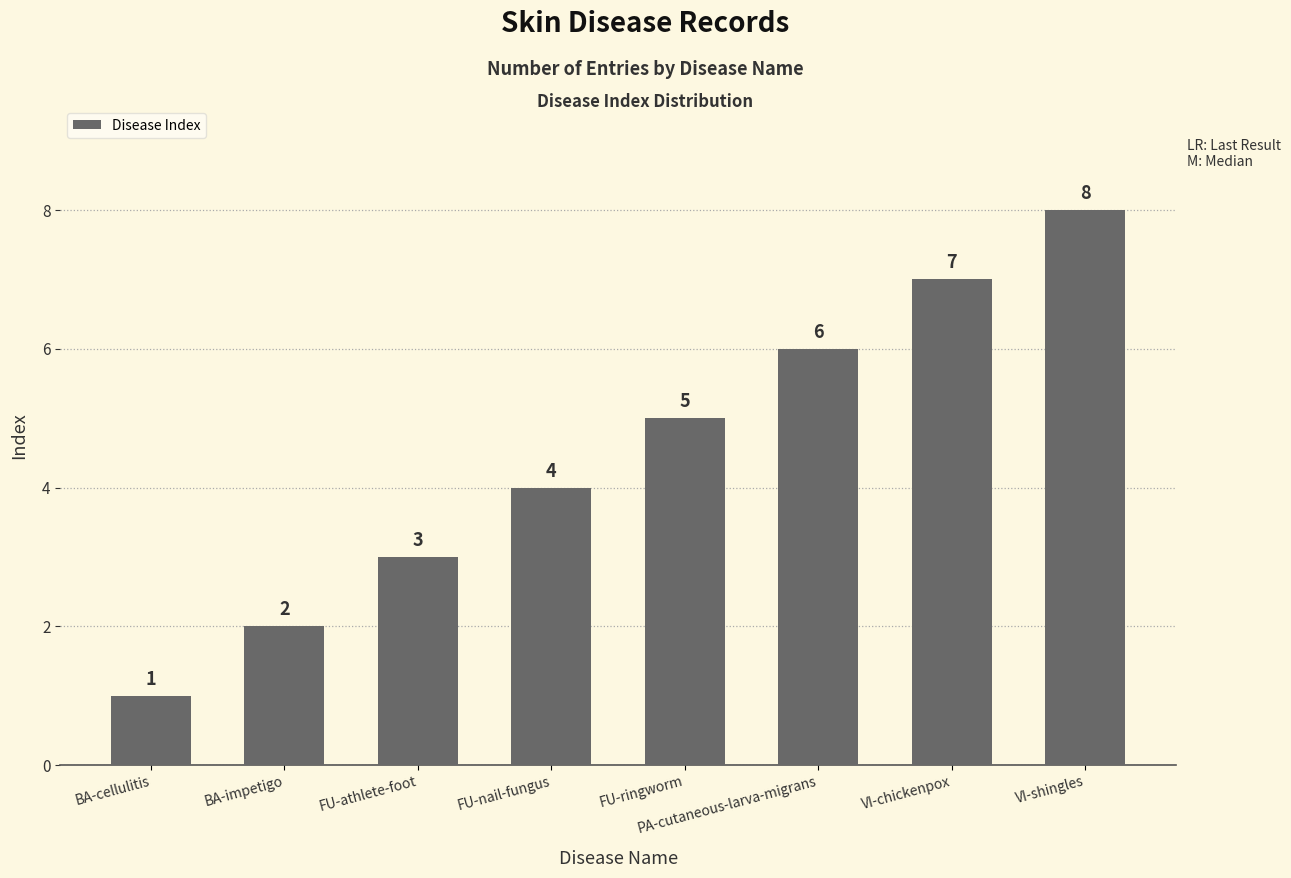

Is it true that the value at PA-cutaneous-larva-migrans is 6?

True